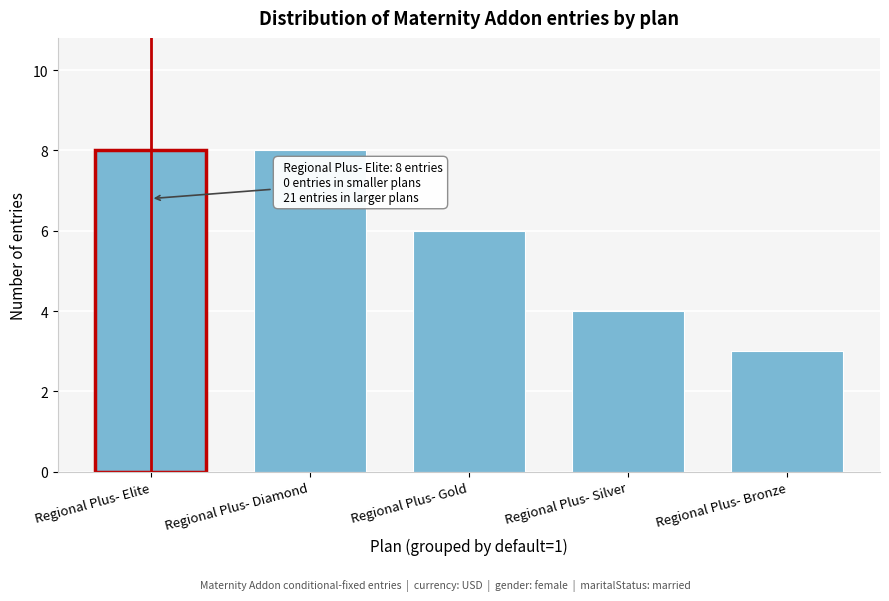

Reading left to right, transcribe all the data shown in this chart.

Regional Plus- Elite=8	Regional Plus- Diamond=8	Regional Plus- Gold=6	Regional Plus- Silver=4	Regional Plus- Bronze=3